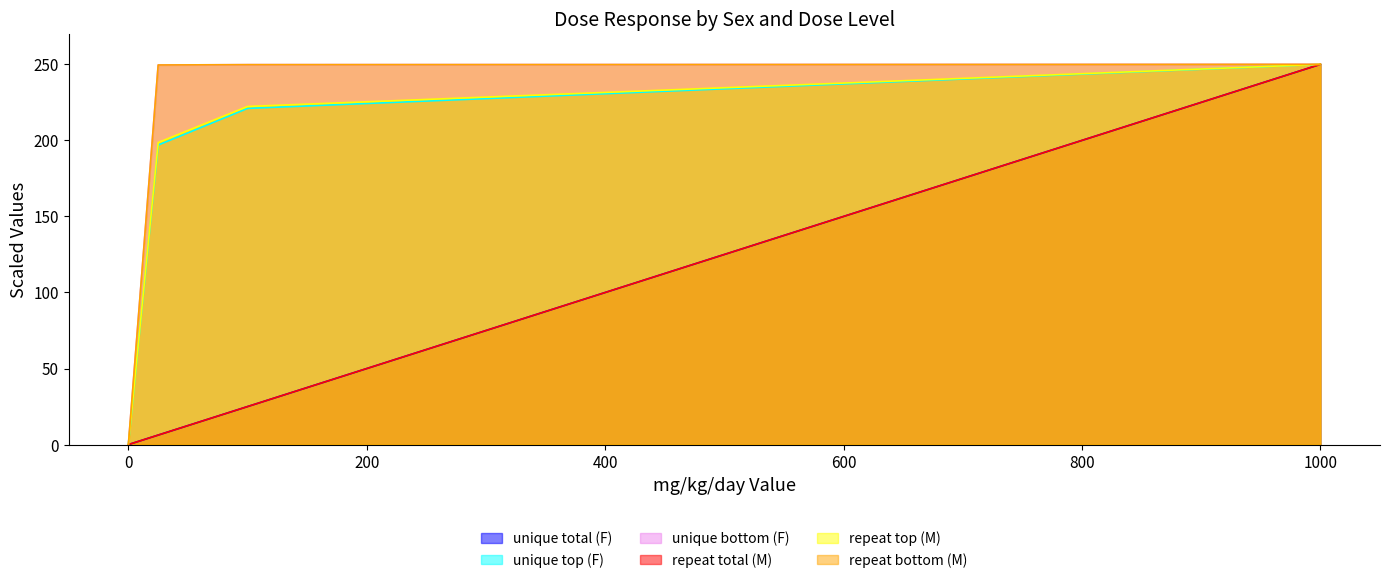

What is the average value of the unique total (F) series?

70.3